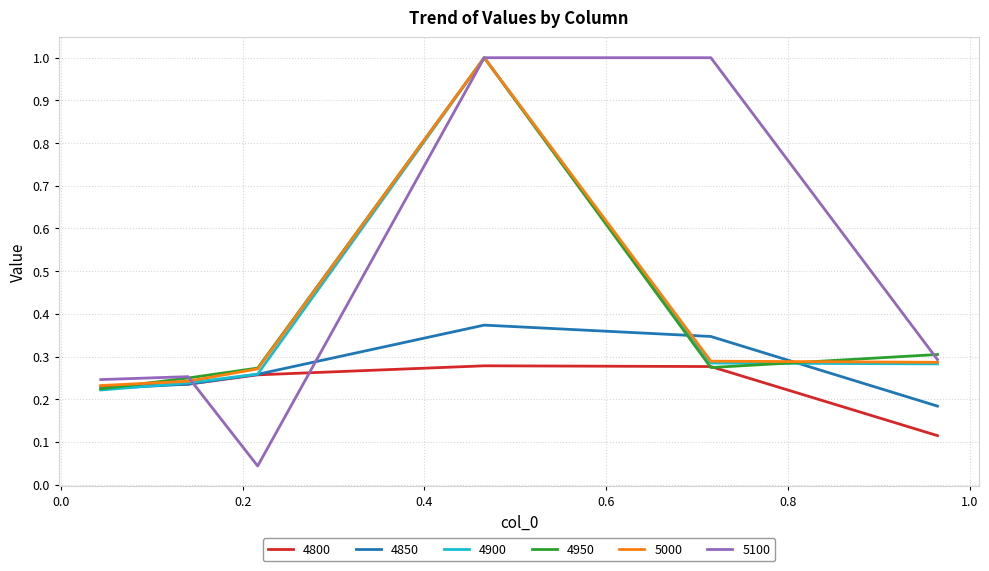

Which series has the widest spread of values?

5100